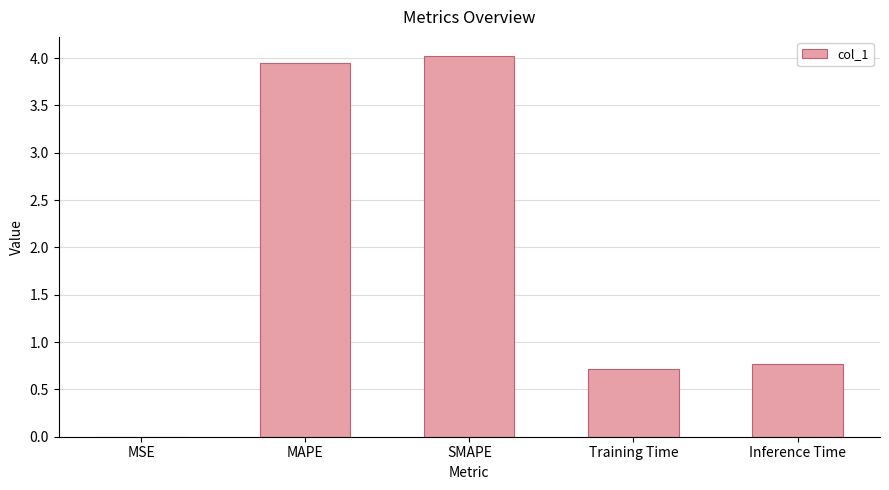

Is it true that the value at MAPE is 1.1?

False